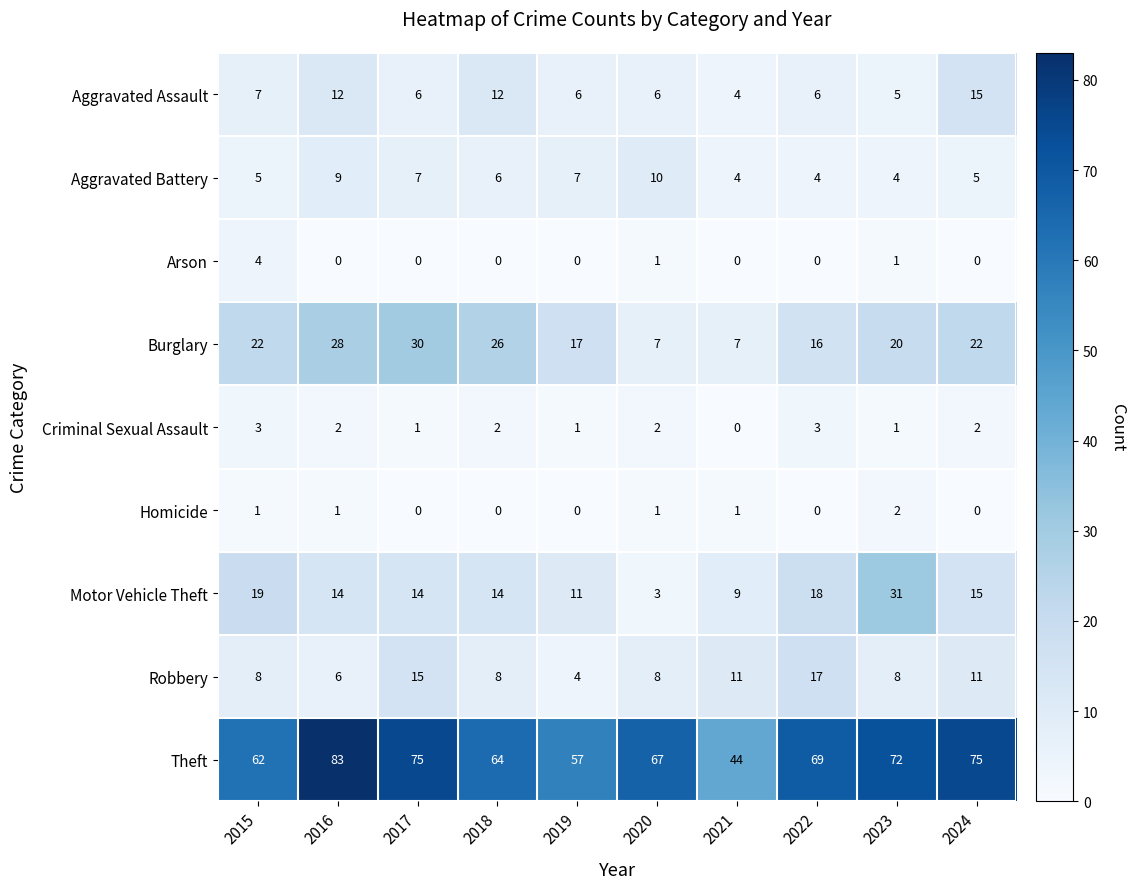

Which series has the largest total across all categories?

Theft